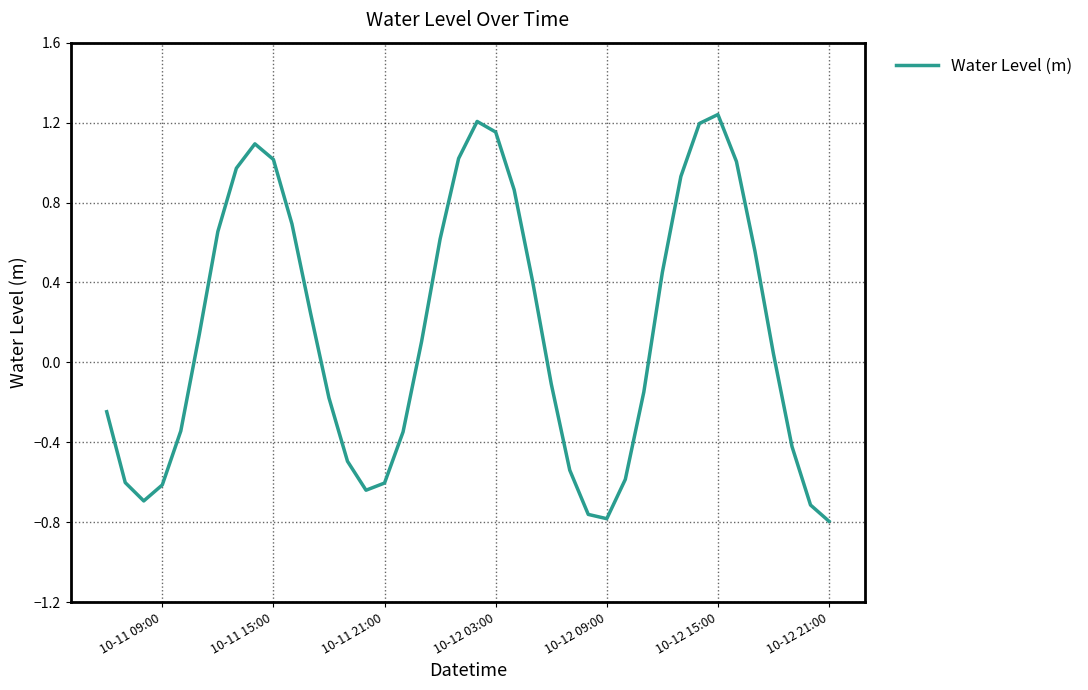

What is the difference between the maximum and minimum values?

2.0